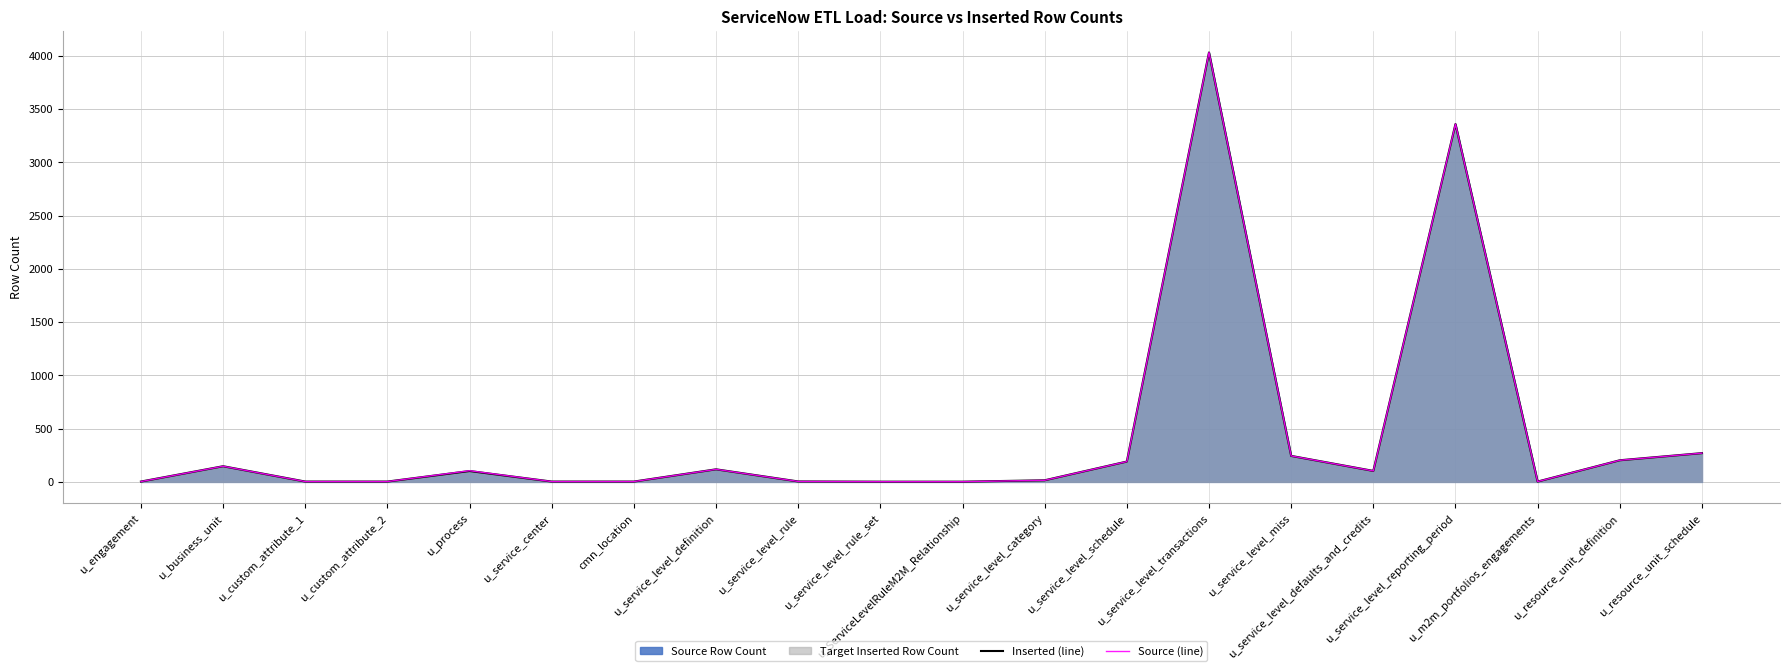

Which series has the largest range (max minus min)?

Inserted (line)